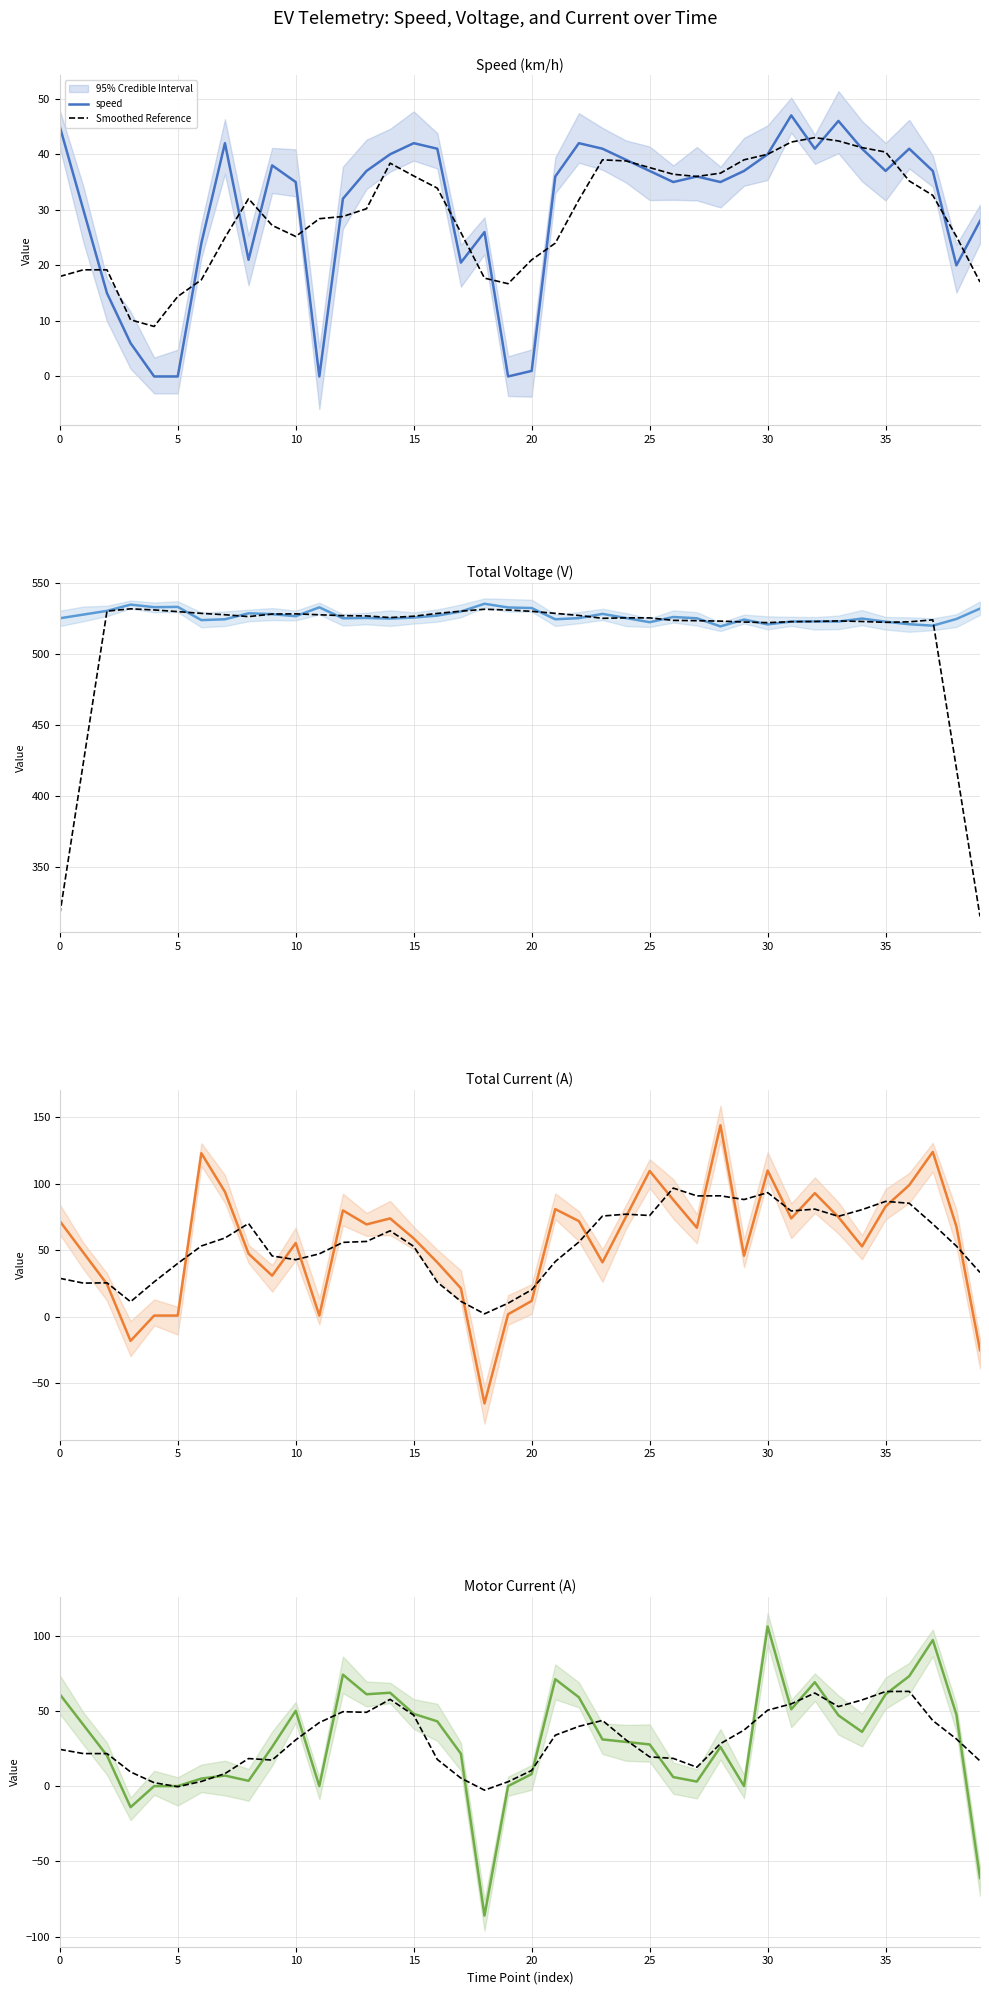

The value of total_voltage at 34 is 524.7. True or false?

True